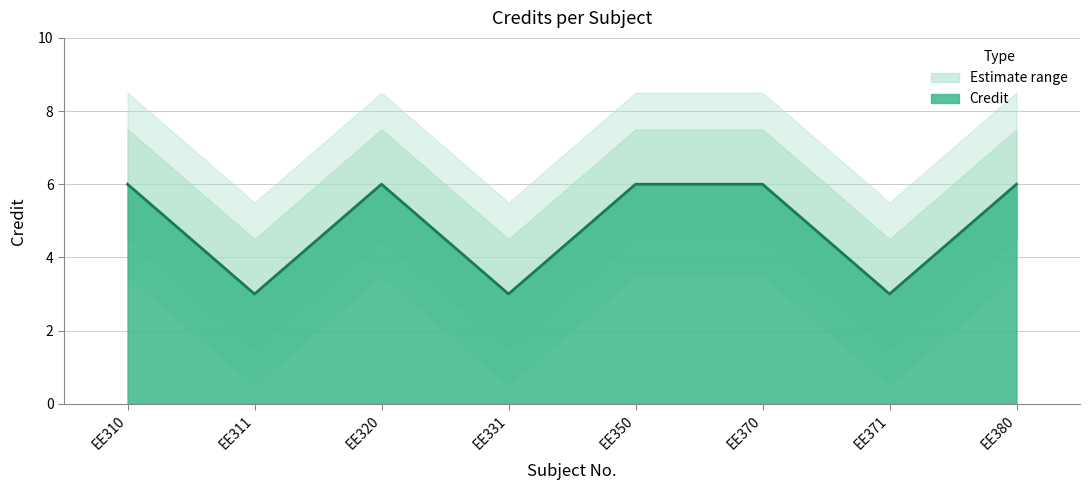

Between EE350 and EE380, which is larger?

EE350